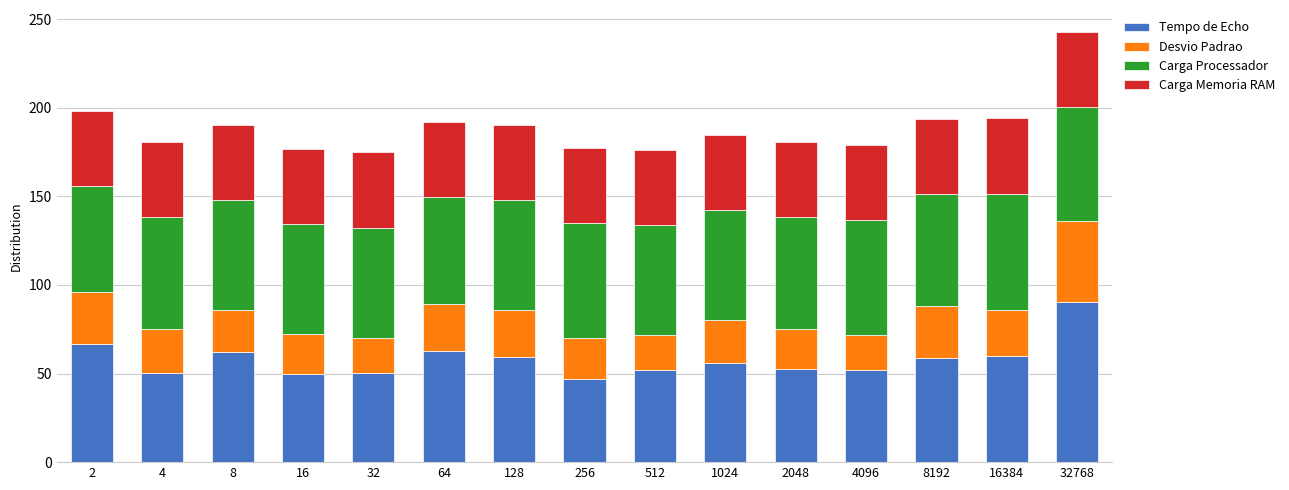

What is the lowest value of the Tempo de Echo series?

47.2